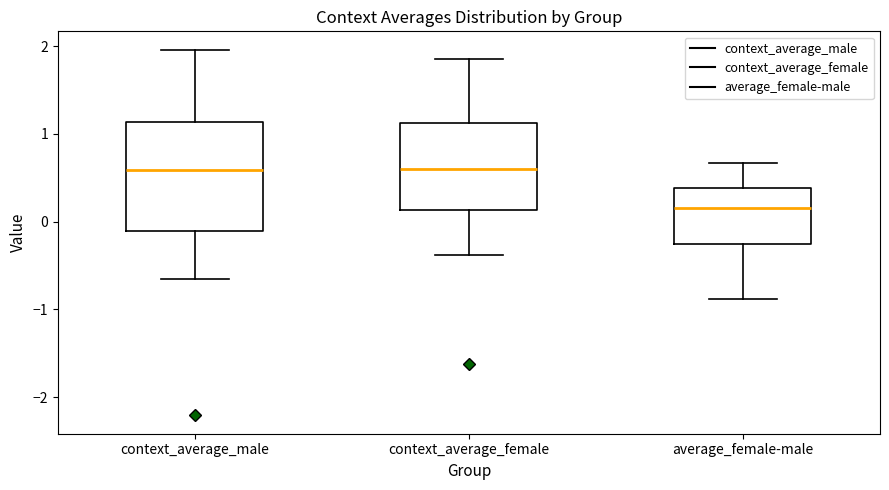

Comparing the boxes themselves (not the whiskers), which one is the tallest?

context_average_male